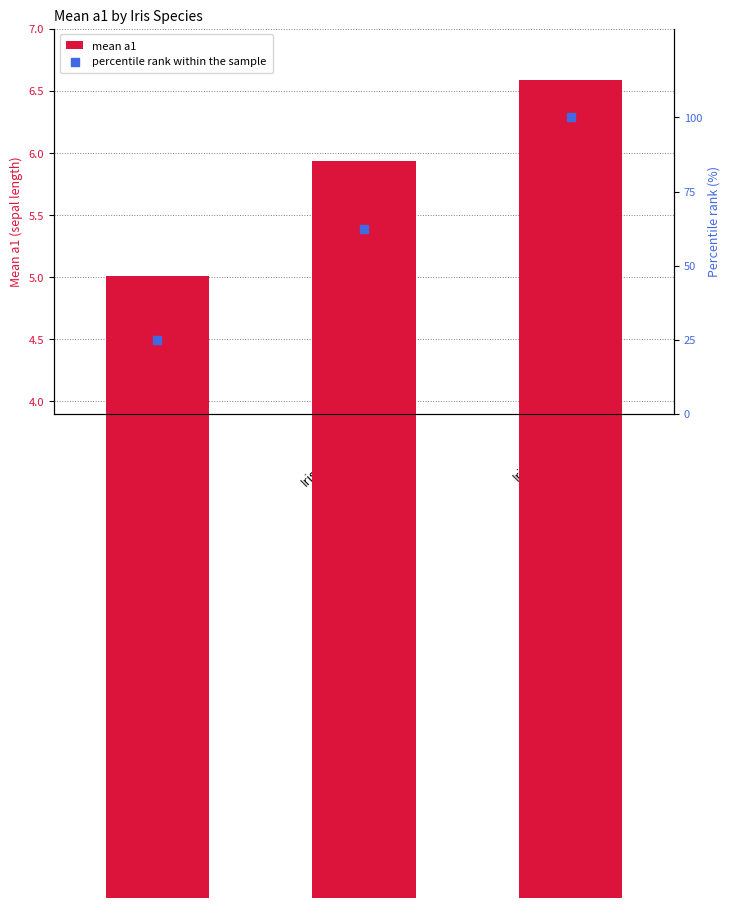

At how many categories does at least one series exceed 28?

2